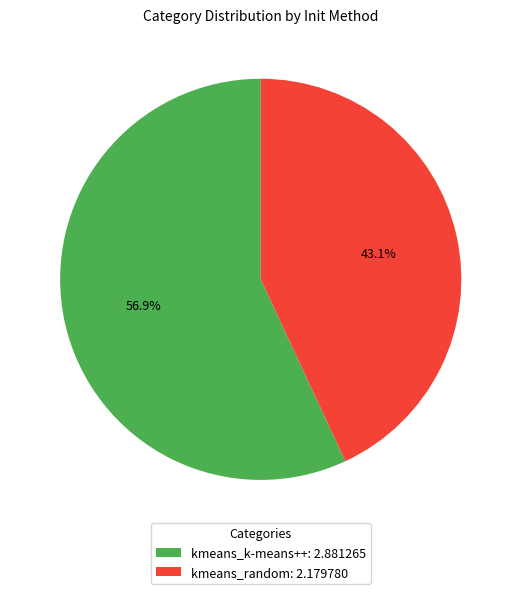

Rank the categories by value from highest to lowest.

kmeans_k-means++, kmeans_random